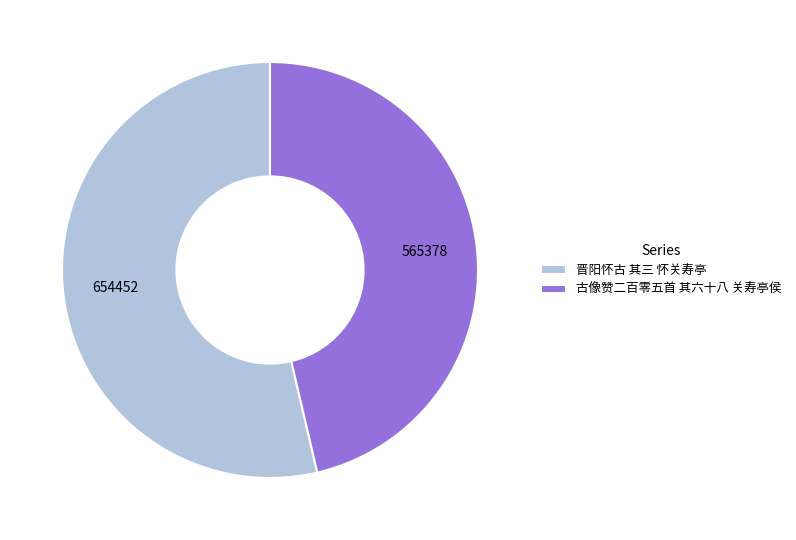

The 晋阳怀古 其三 怀关寿亭 slice represents 68% of the pie. True or false?

False